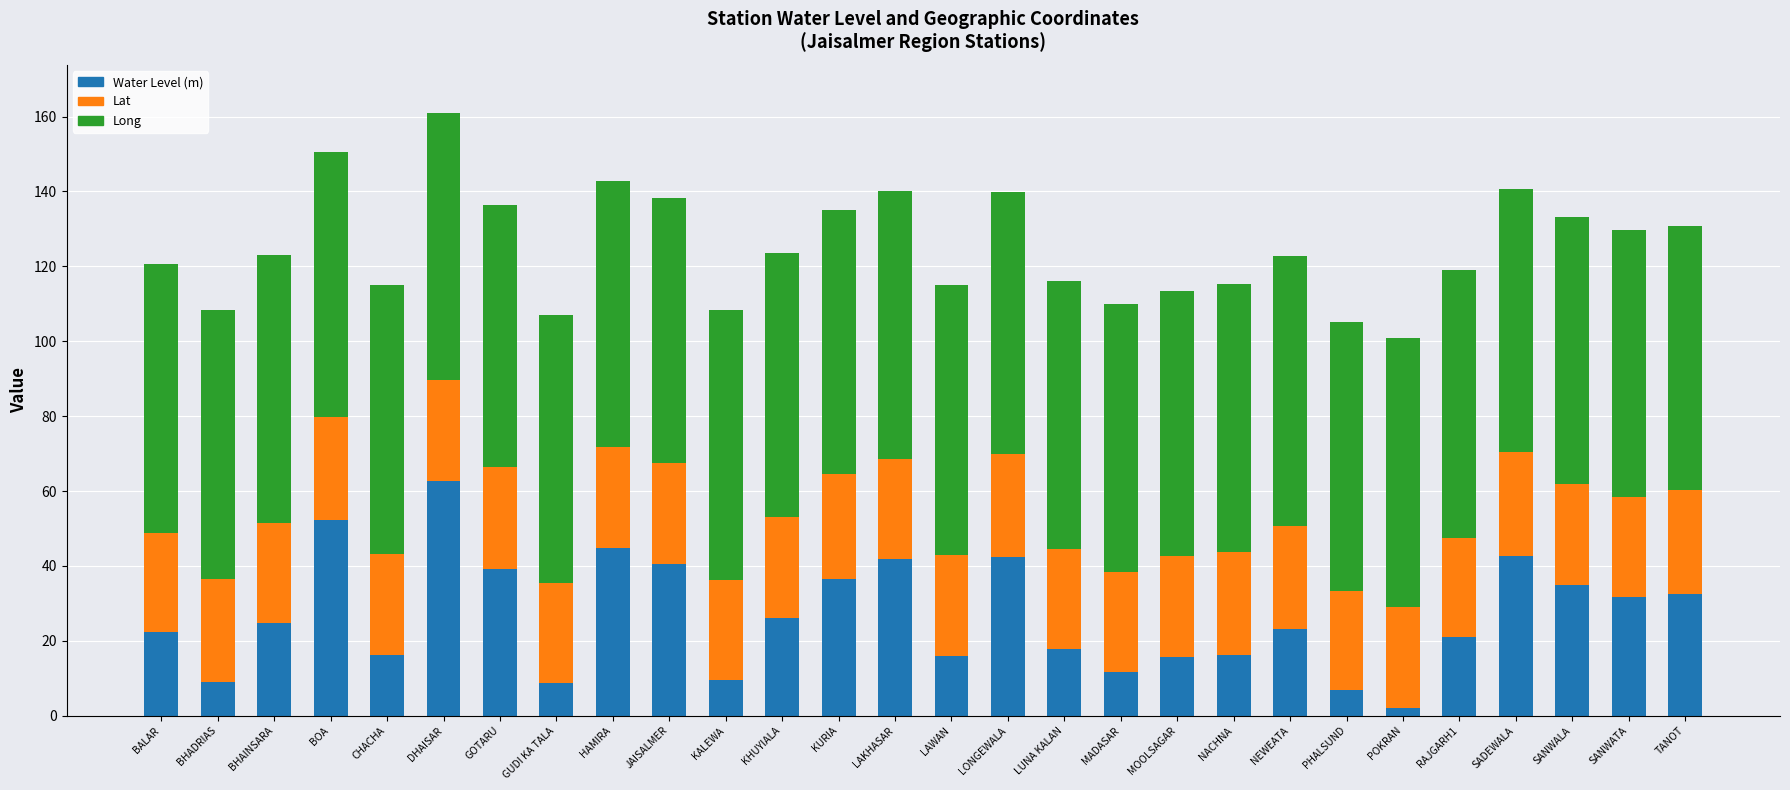

The value of Water Level (m) at RAJGARH1 is 20.9. True or false?

True